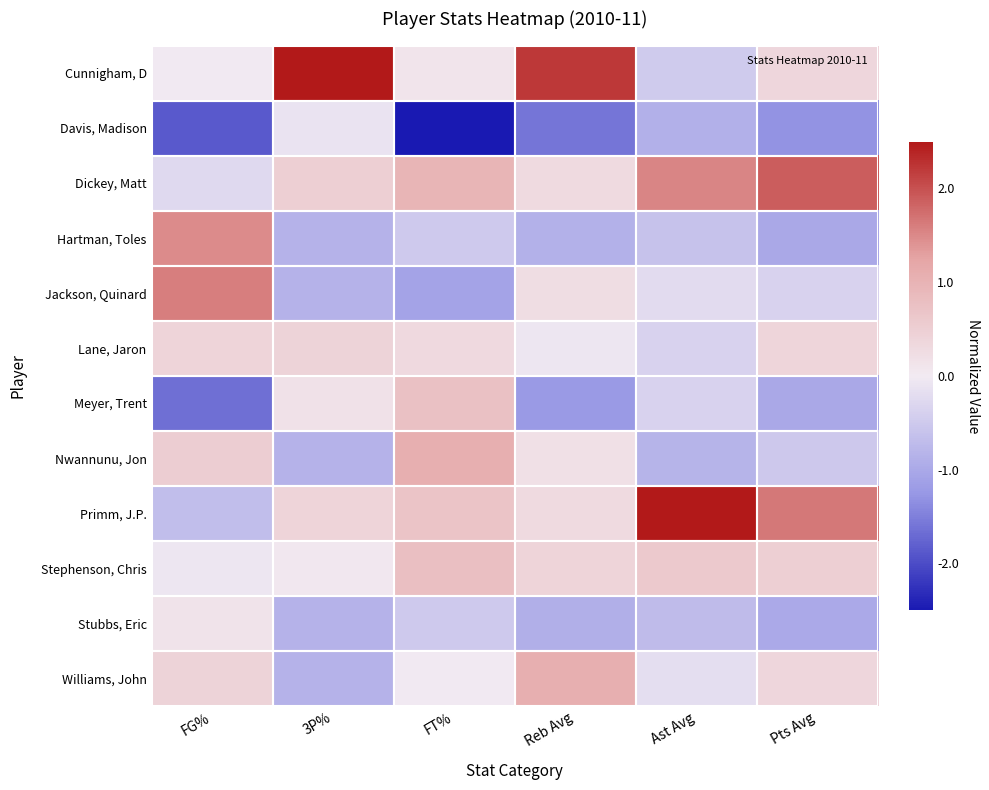

What is the difference between the highest and lowest values at FG%?

3.4